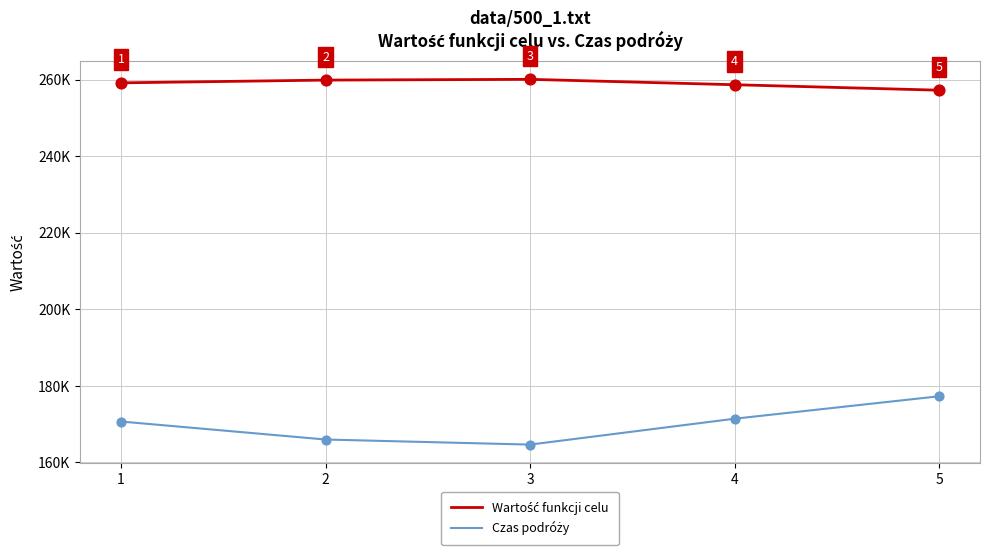

Does the chart have visible grid lines?

Yes